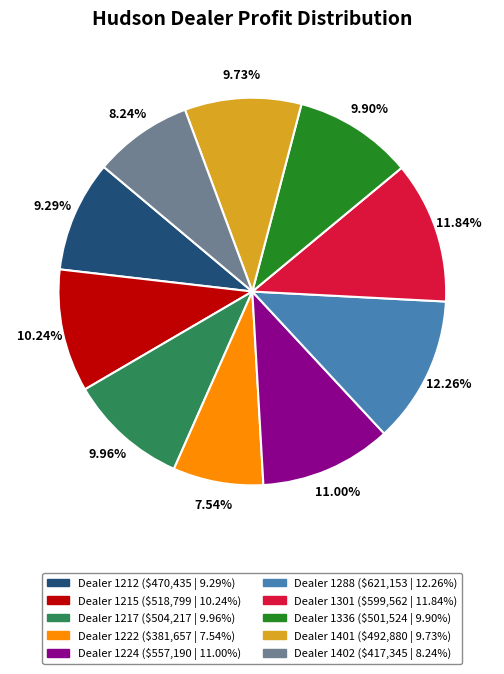

How many slices are in this pie chart?

10